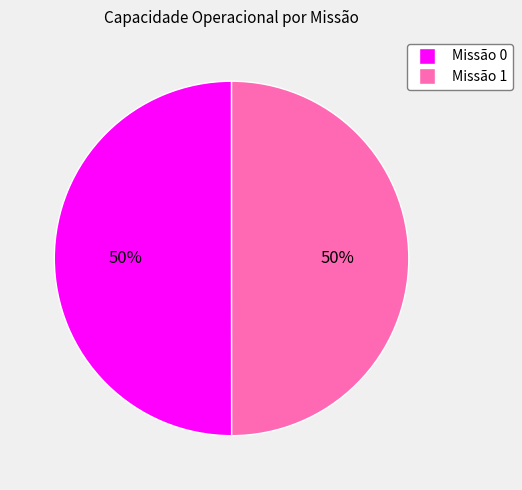

Is it true that Missão 1 is 64% of the pie?

False